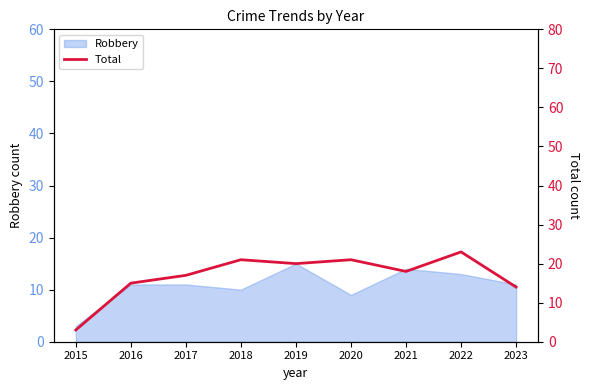

Rank the categories by value from highest to lowest.

2022, 2018, 2020, 2019, 2021, 2017, 2016, 2023, 2015